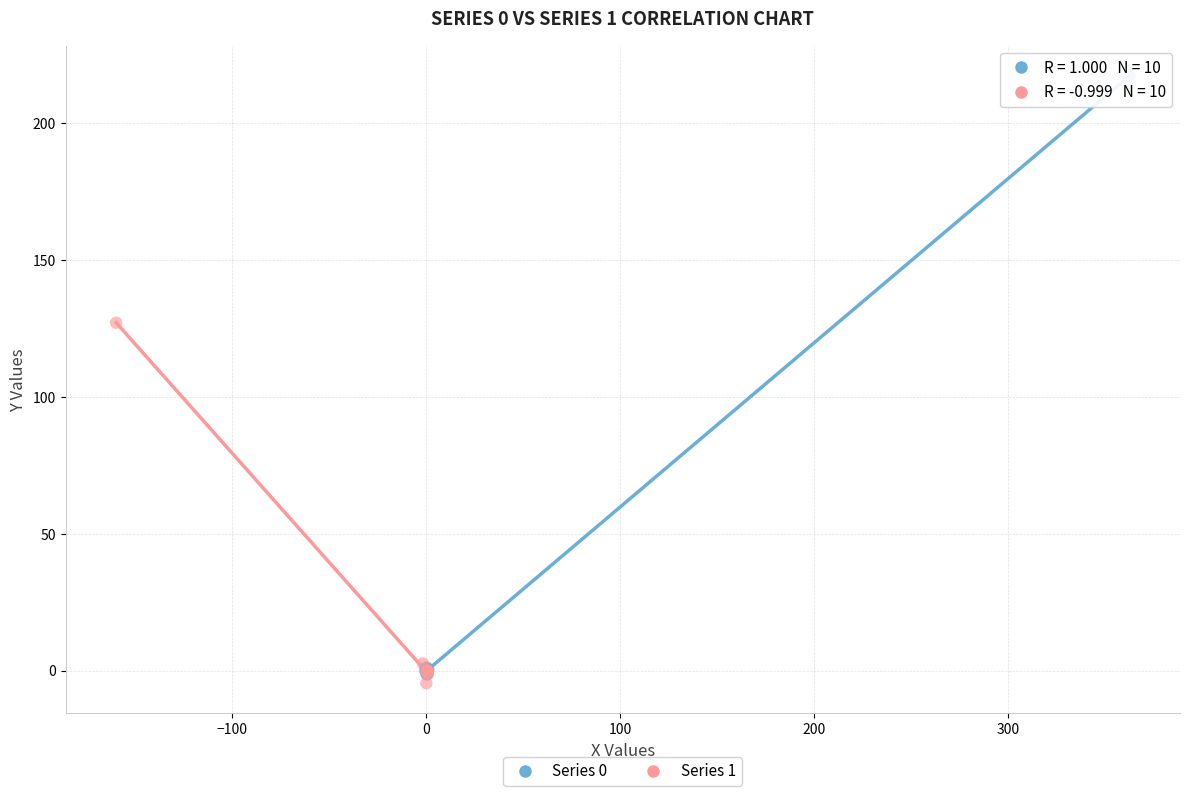

Which series has the largest Y range (max minus min)?

Series 0